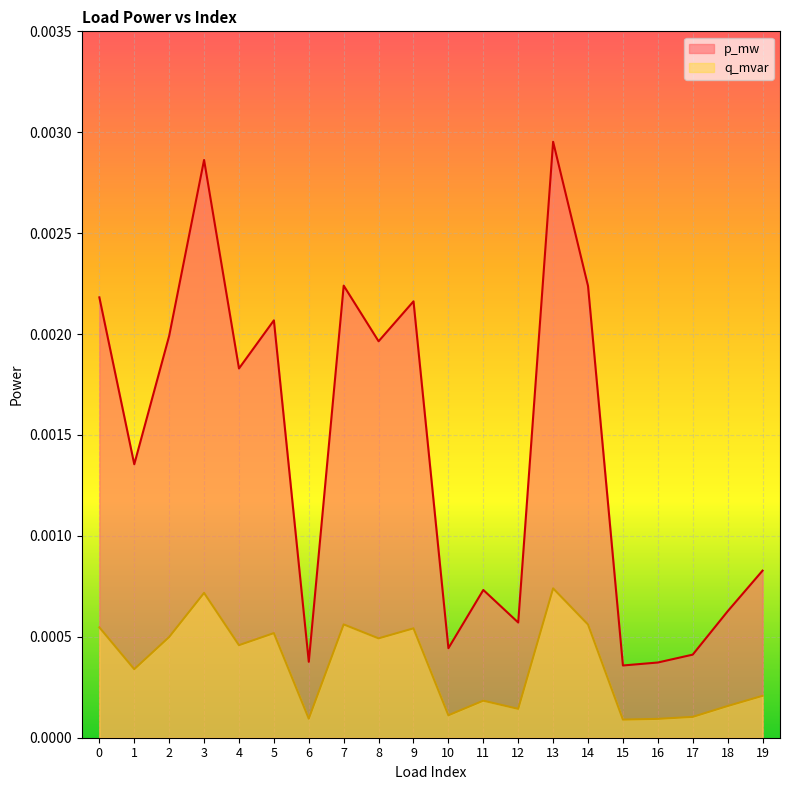

Which category has the highest value in the p_mw series?

13